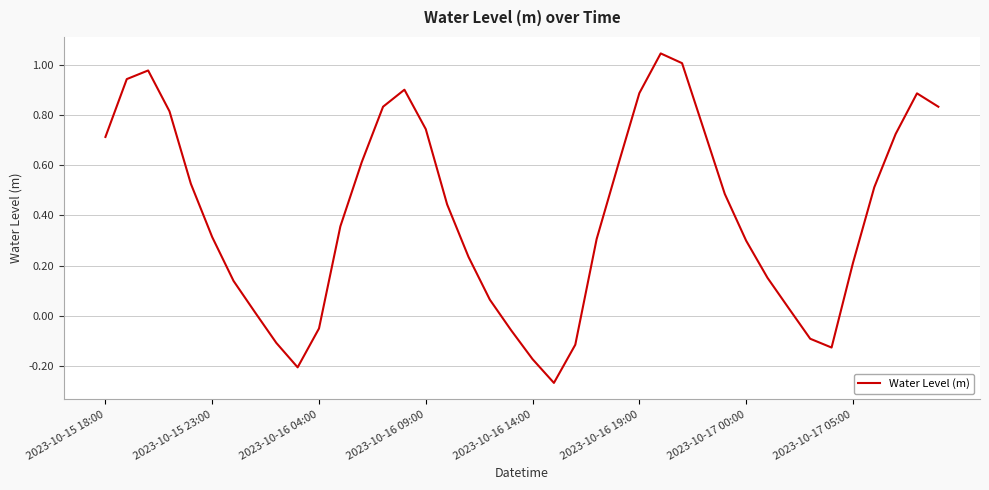

How many values exceed 0?

31